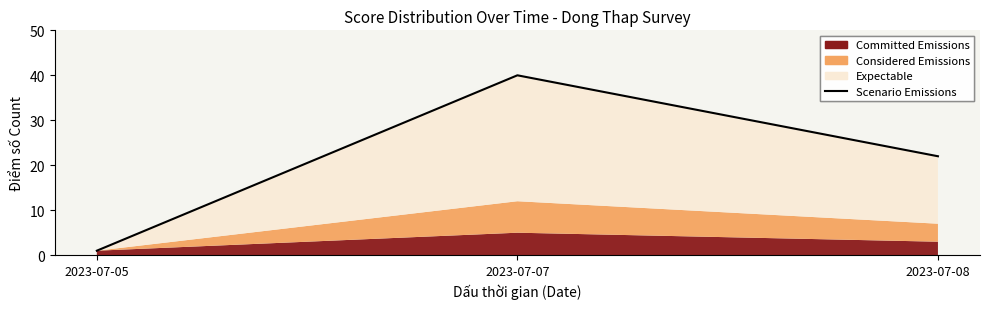

True or false: the data shows 61 at 2023-07-07.

False